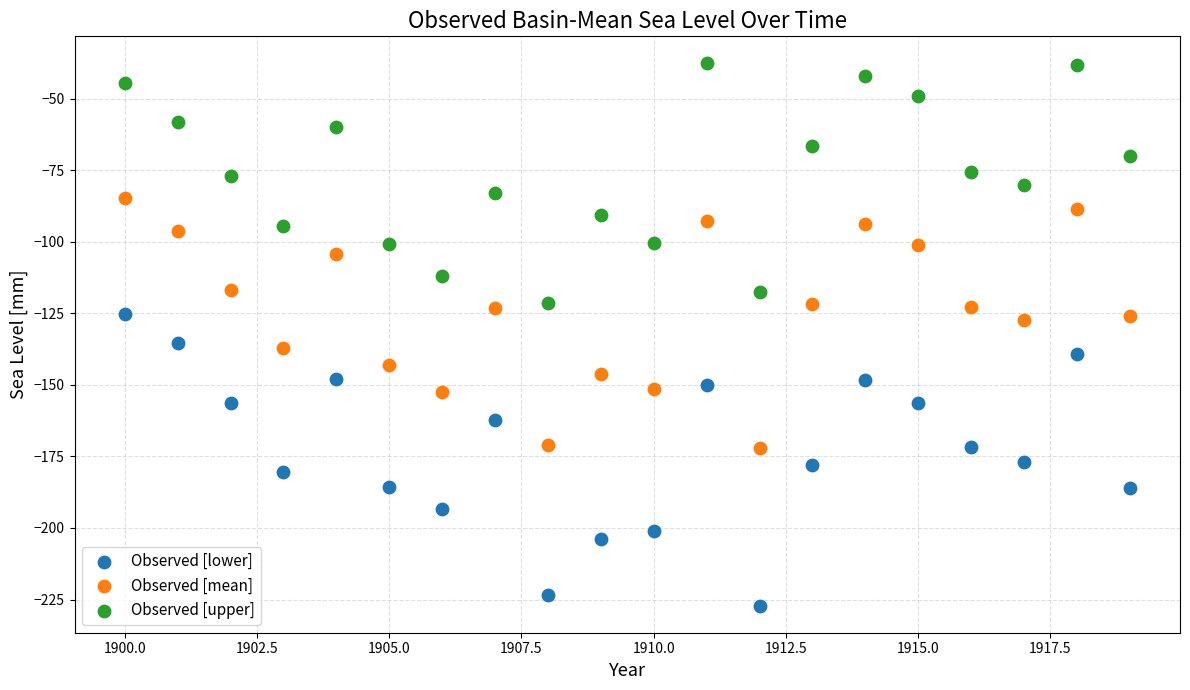

Across all data points, what is the range of Y values (max minus min)?

189.4